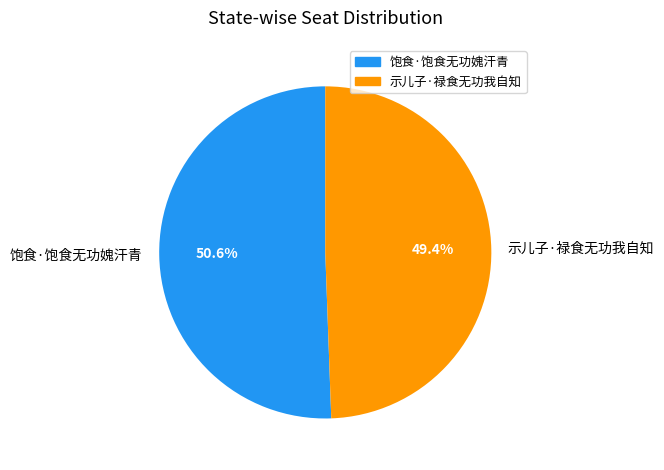

How many segments does this pie chart have?

2